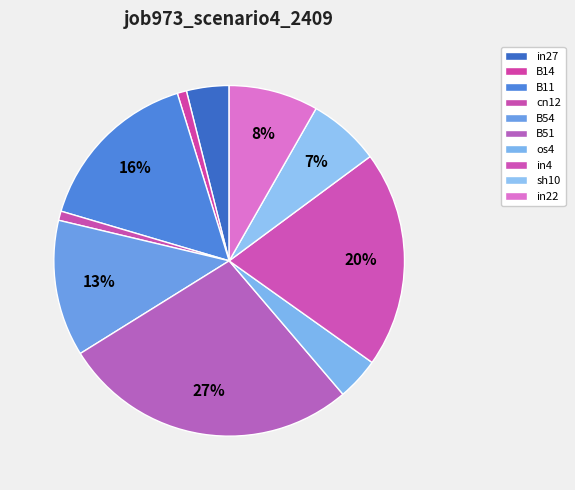

To the nearest percent, what is the combined percentage of in4 and sh10?

27%